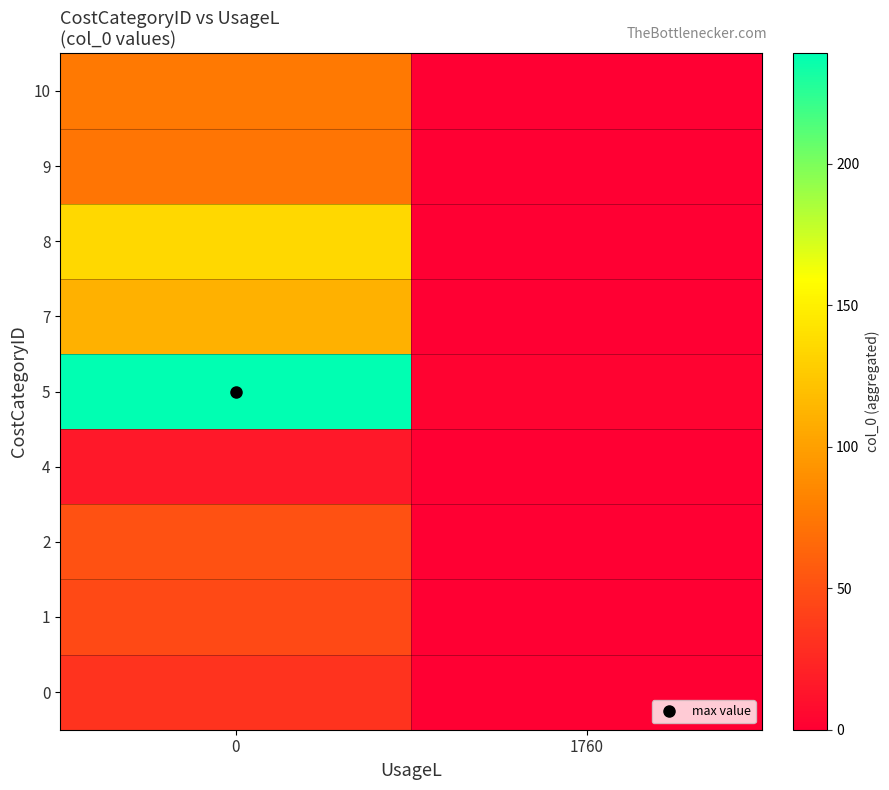

Reading right to left, transcribe all the data shown in this chart.

0: 1760=0	0=32
1: 1760=0	0=46
2: 1760=0	0=51
4: 1760=0	0=15
5: 1760=2	0=239
7: 1760=0	0=111
8: 1760=0	0=135
9: 1760=0	0=73
10: 1760=0	0=76